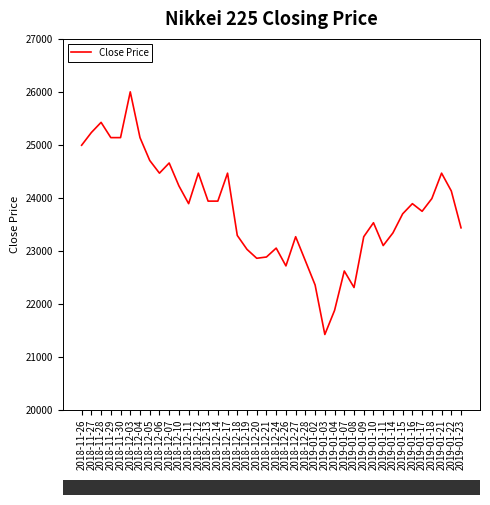

Between 2019-01-23 and 2018-12-07, which is larger?

2018-12-07